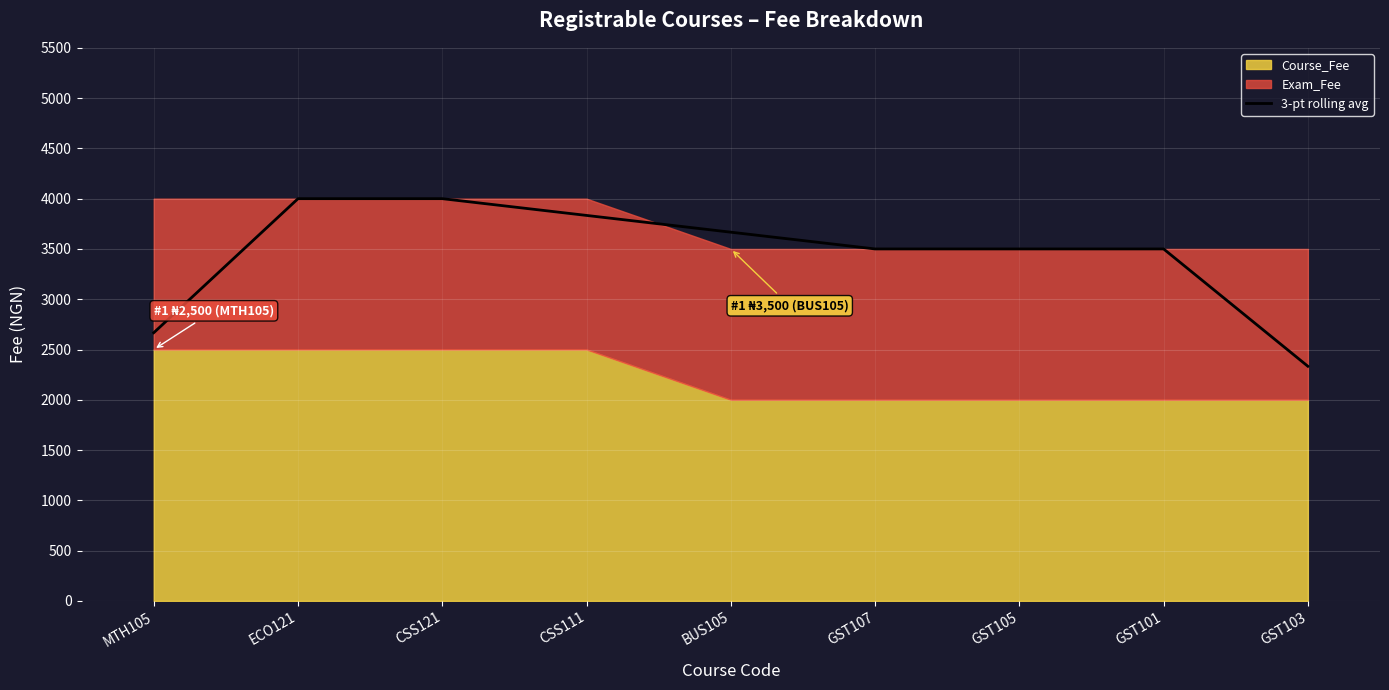

What position from the right is GST103?

1